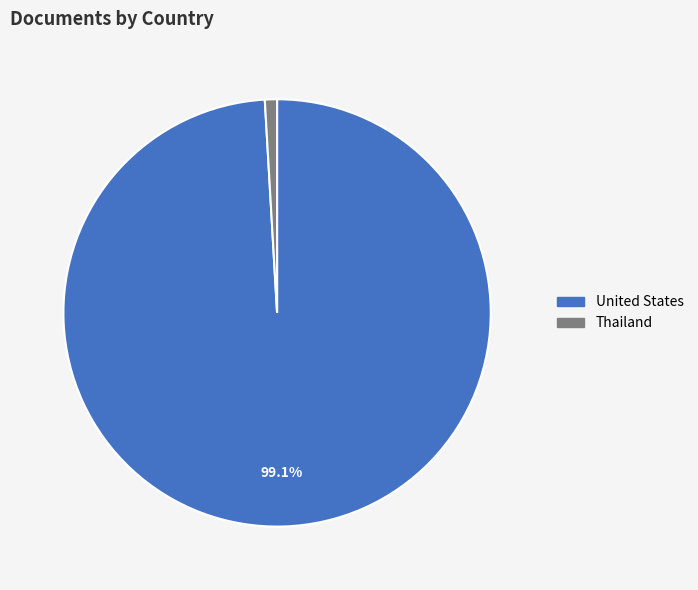

What percentage is the Thailand slice, to the nearest percent?

1%